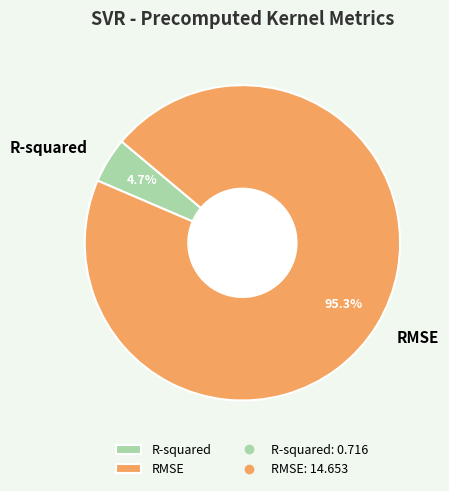

To the nearest percent, what portion does RMSE represent?

95%